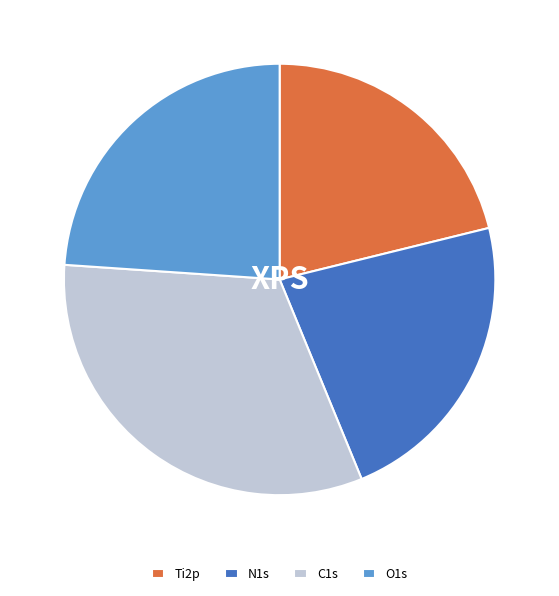

Does any single category account for the majority?

No